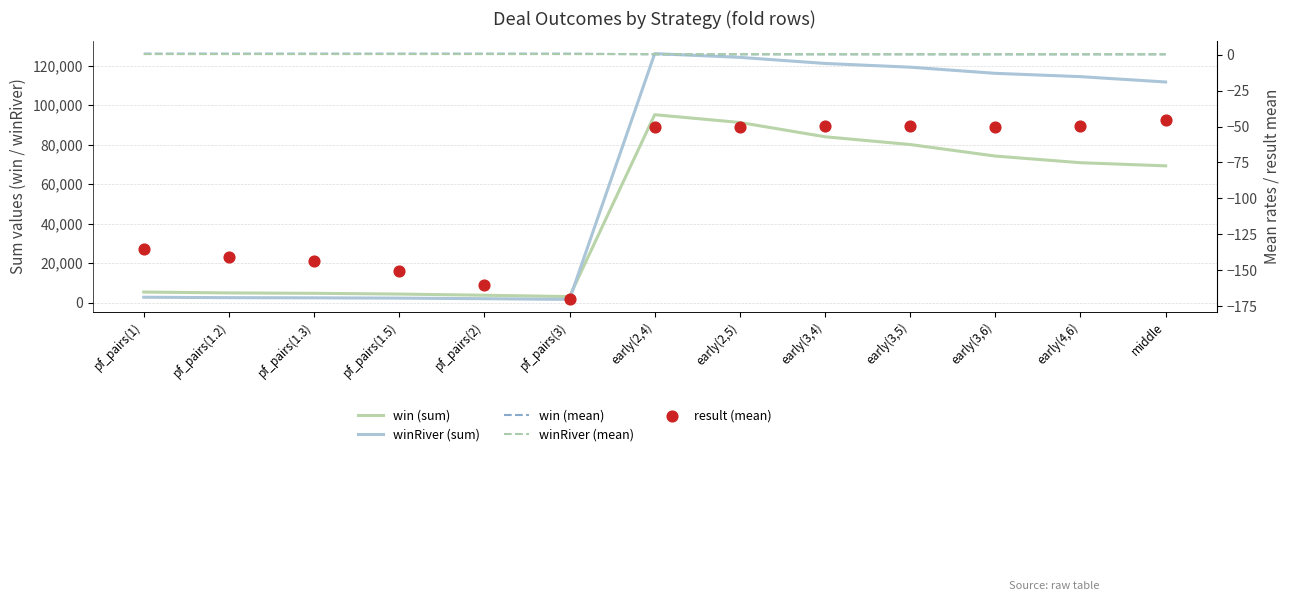

Which series has the largest total across all categories?

winRiver (sum)